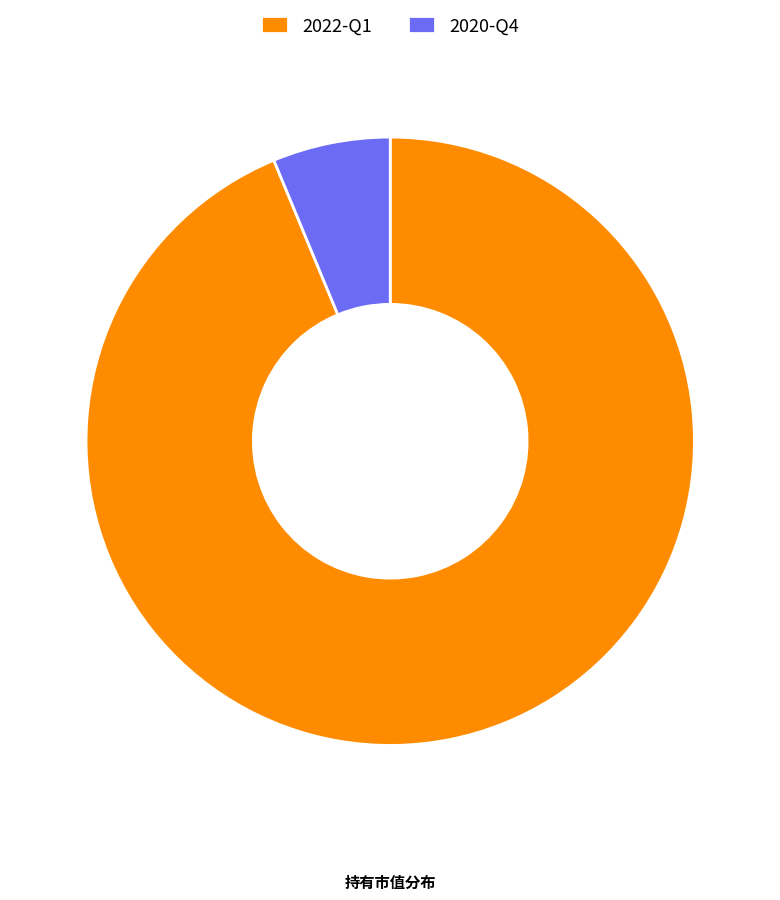

Which slice is the largest?

2022-Q1